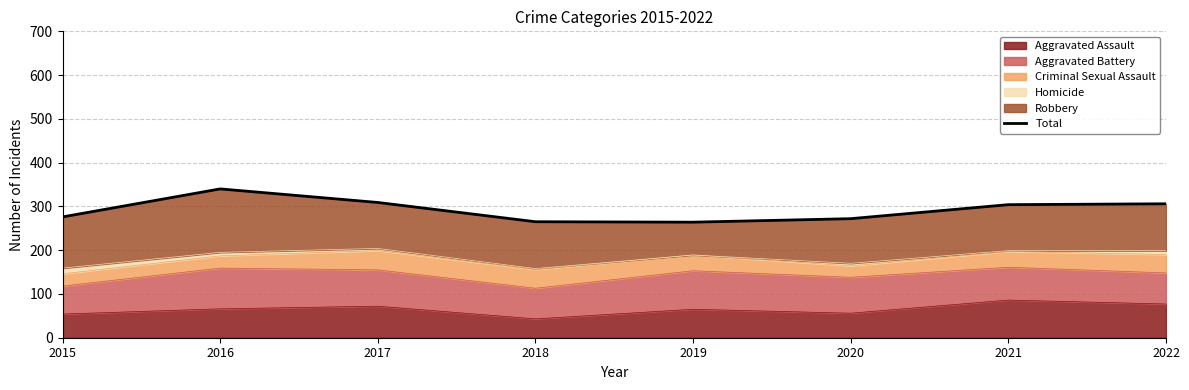

How many data points are above 304?

3